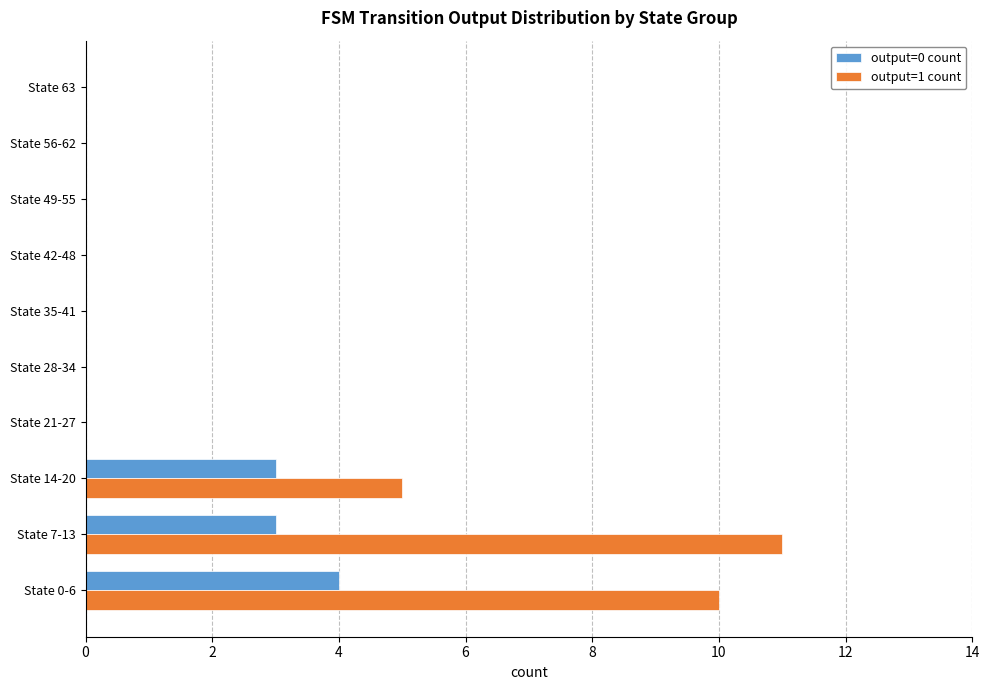

Is the value of output=0 count at State 56-62 greater than the value of output=1 count at State 0-6?

No